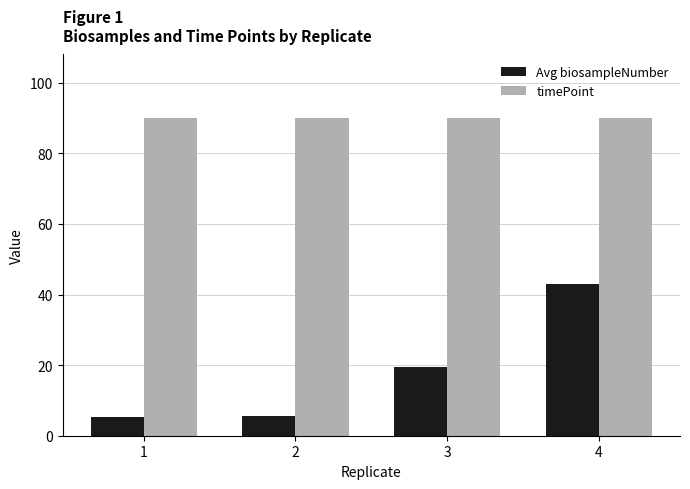

Which series has the widest spread of values?

Avg biosampleNumber